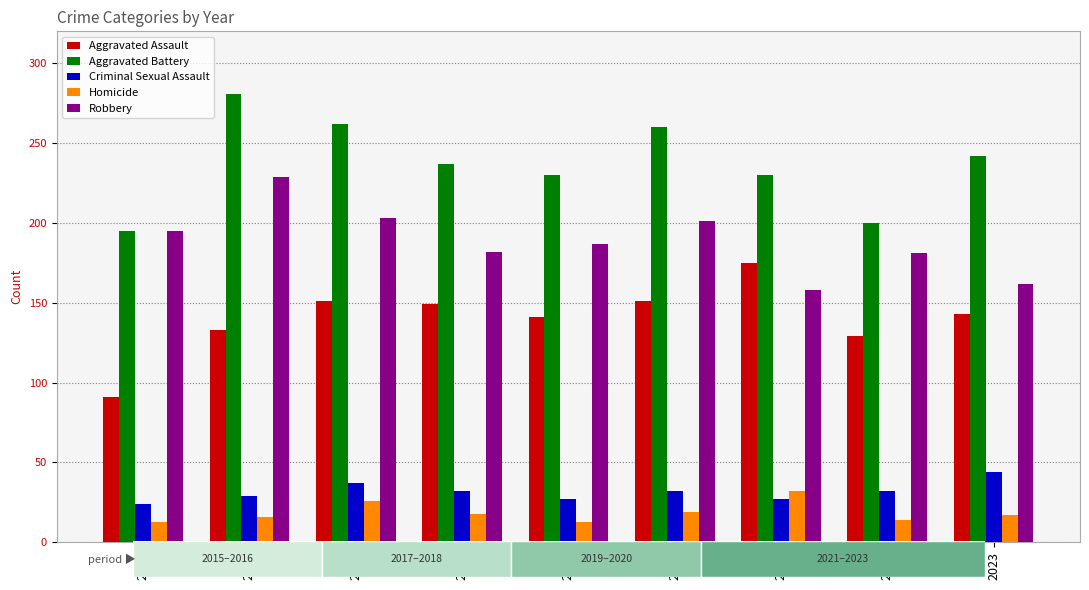

Are the bars grouped side by side (vs. stacked)?

Yes